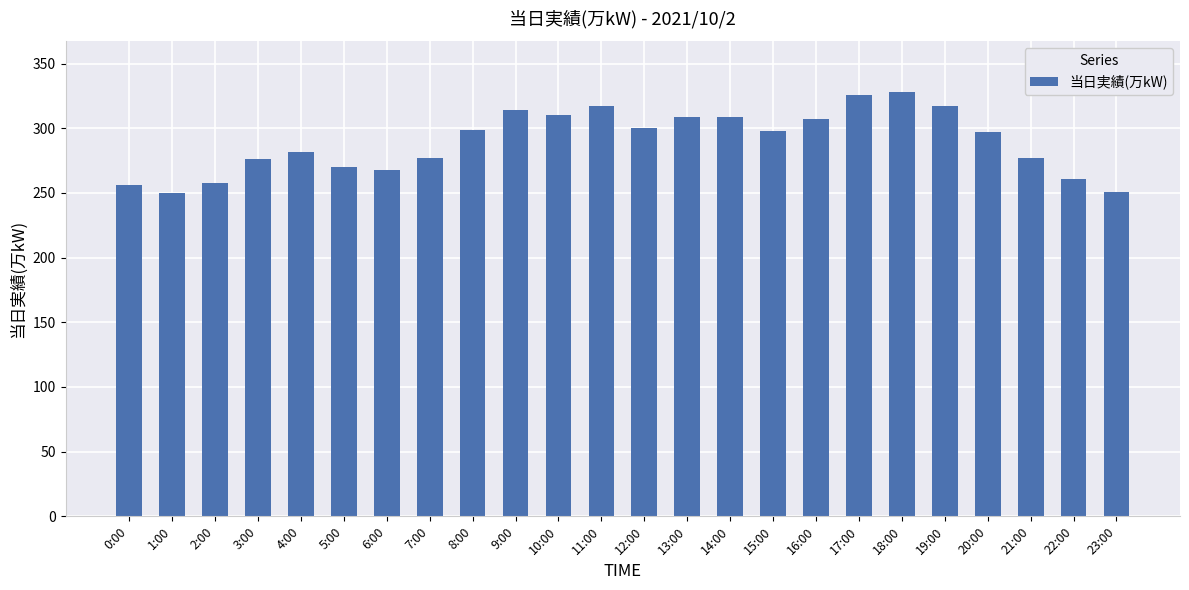

Are the bars horizontal?

No